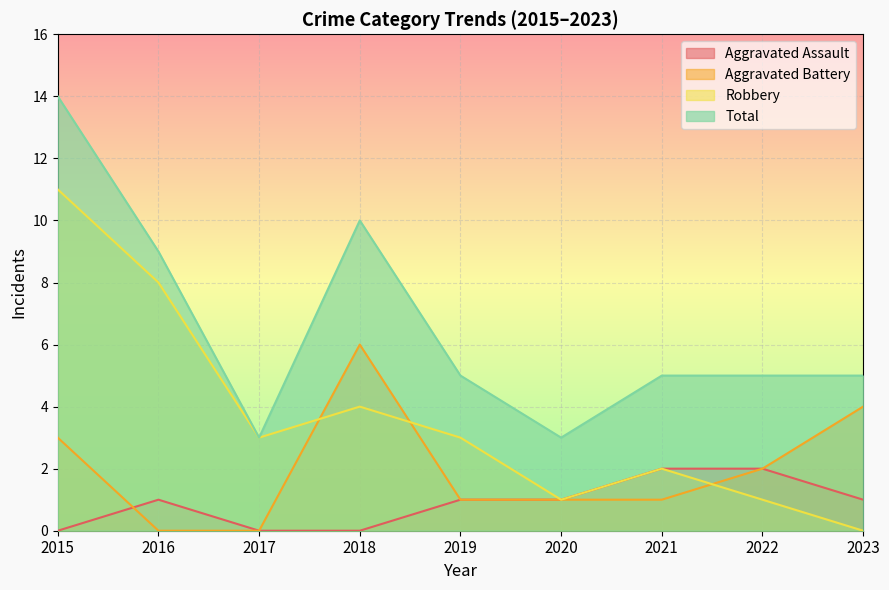

How many intersections are there between Aggravated Assault and Aggravated Battery?

1